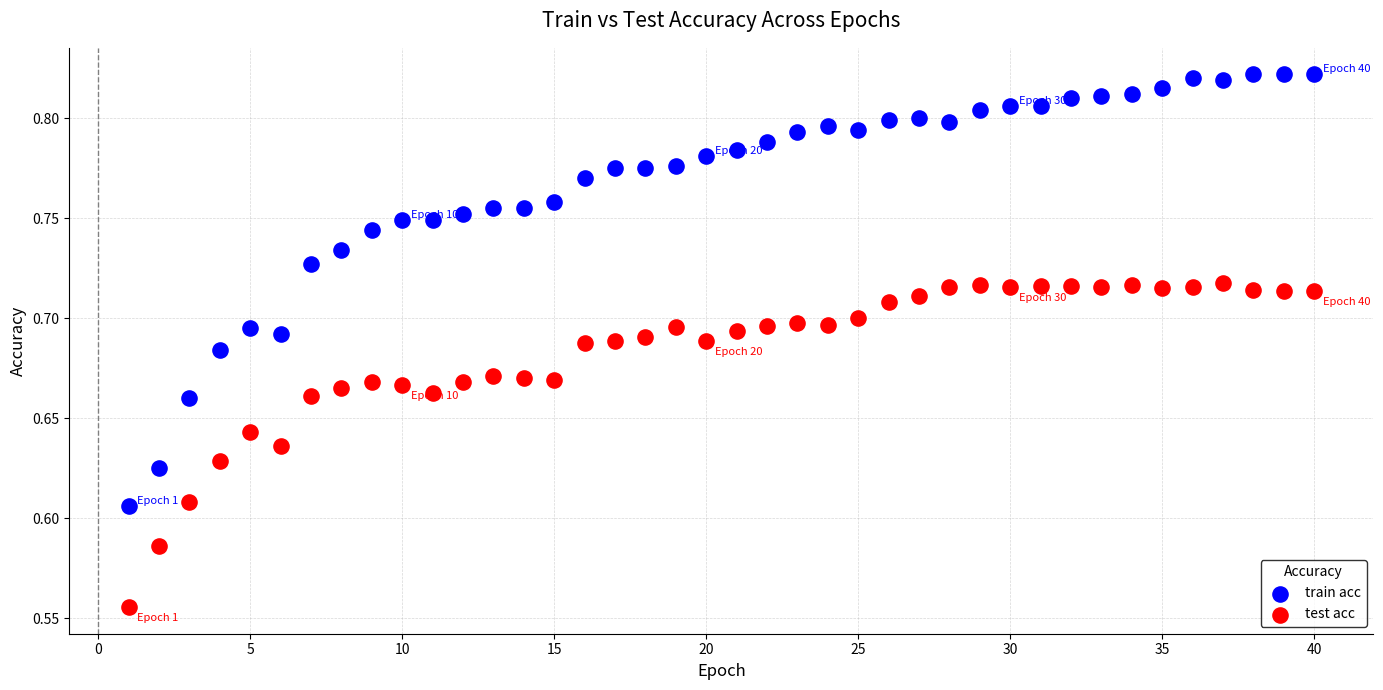

Which series reaches the maximum Y coordinate?

train acc